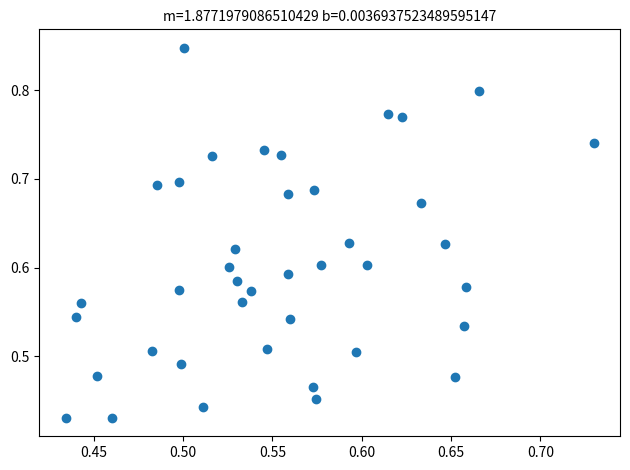

What is the range of X values (max minus min)?

0.3